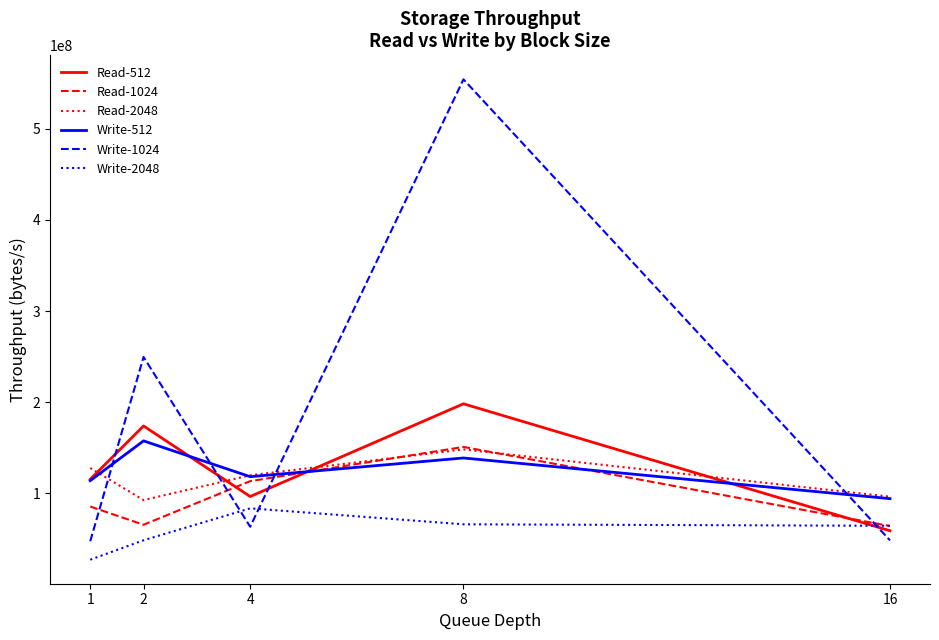

At how many categories does at least one series exceed 217663821?

2